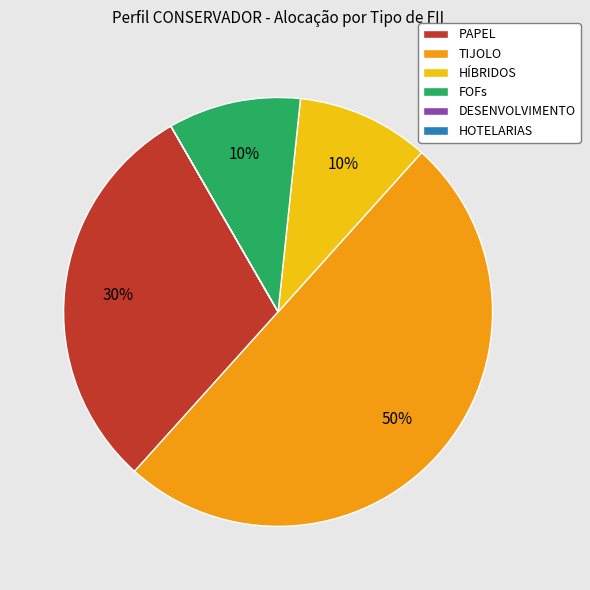

Between PAPEL and HÍBRIDOS, which is larger?

PAPEL